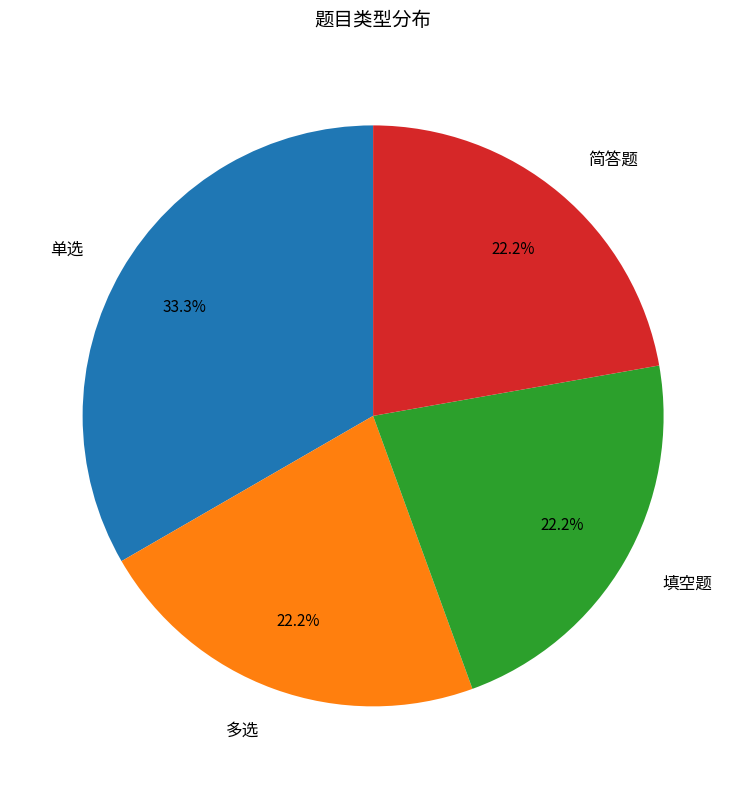

What is the ratio of the value at 多选 to the value at 简答题?

1.0